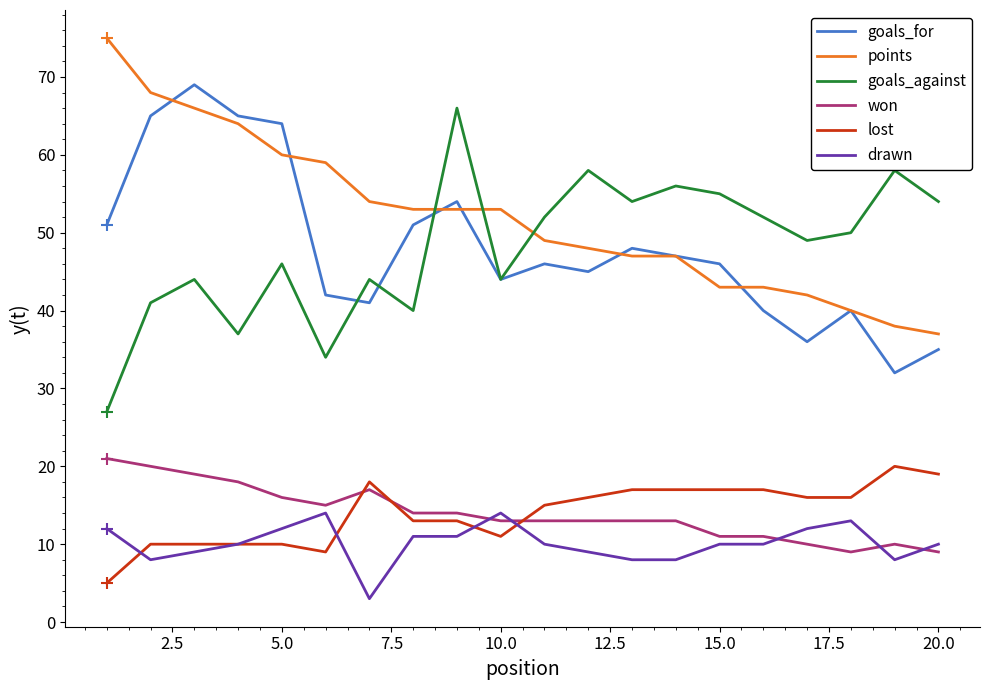

True or false: goals_for and won cross at least once.

False